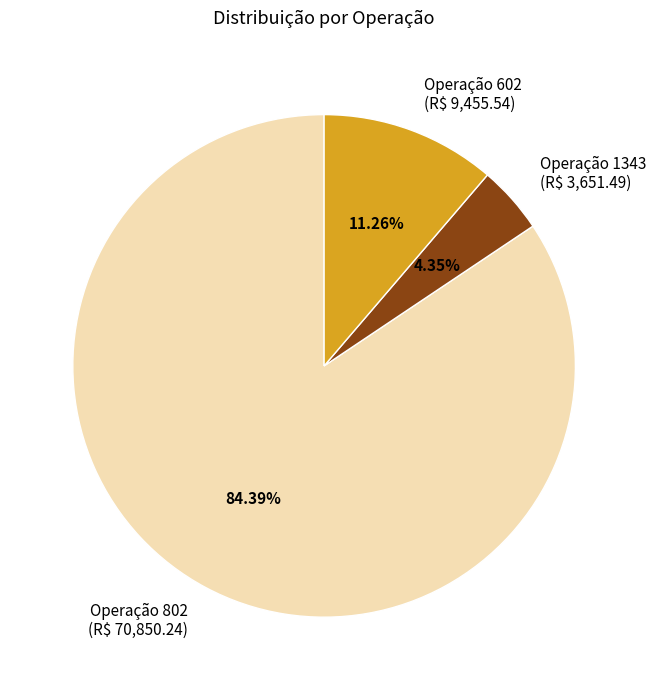

How many segments does this pie chart have?

3